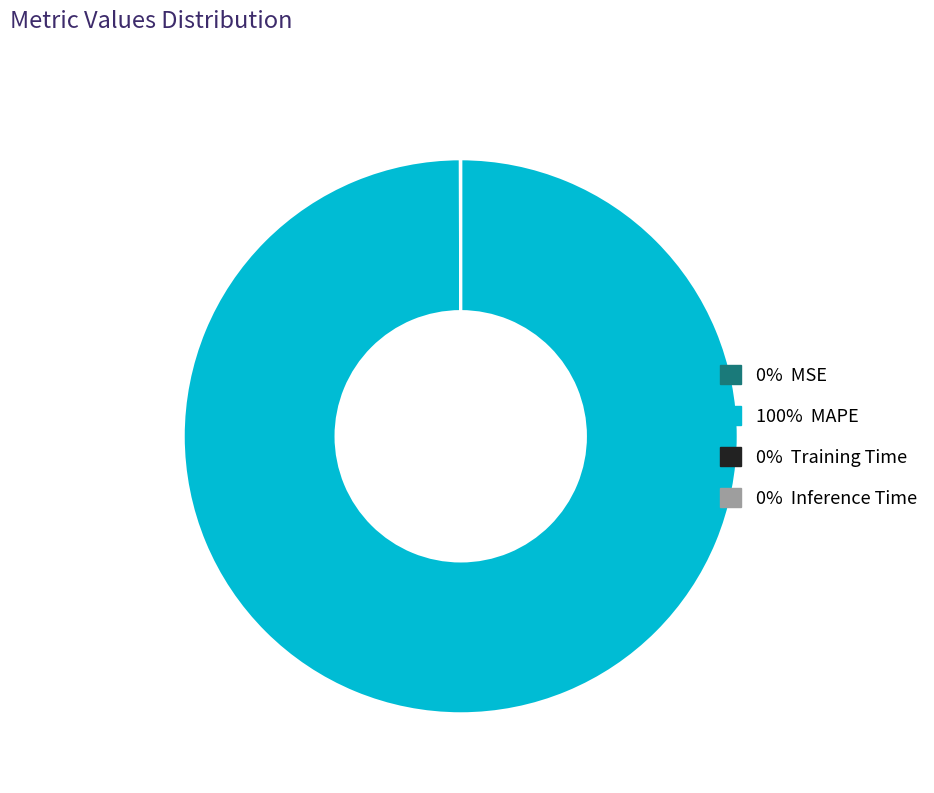

Does any single category account for the majority?

Yes